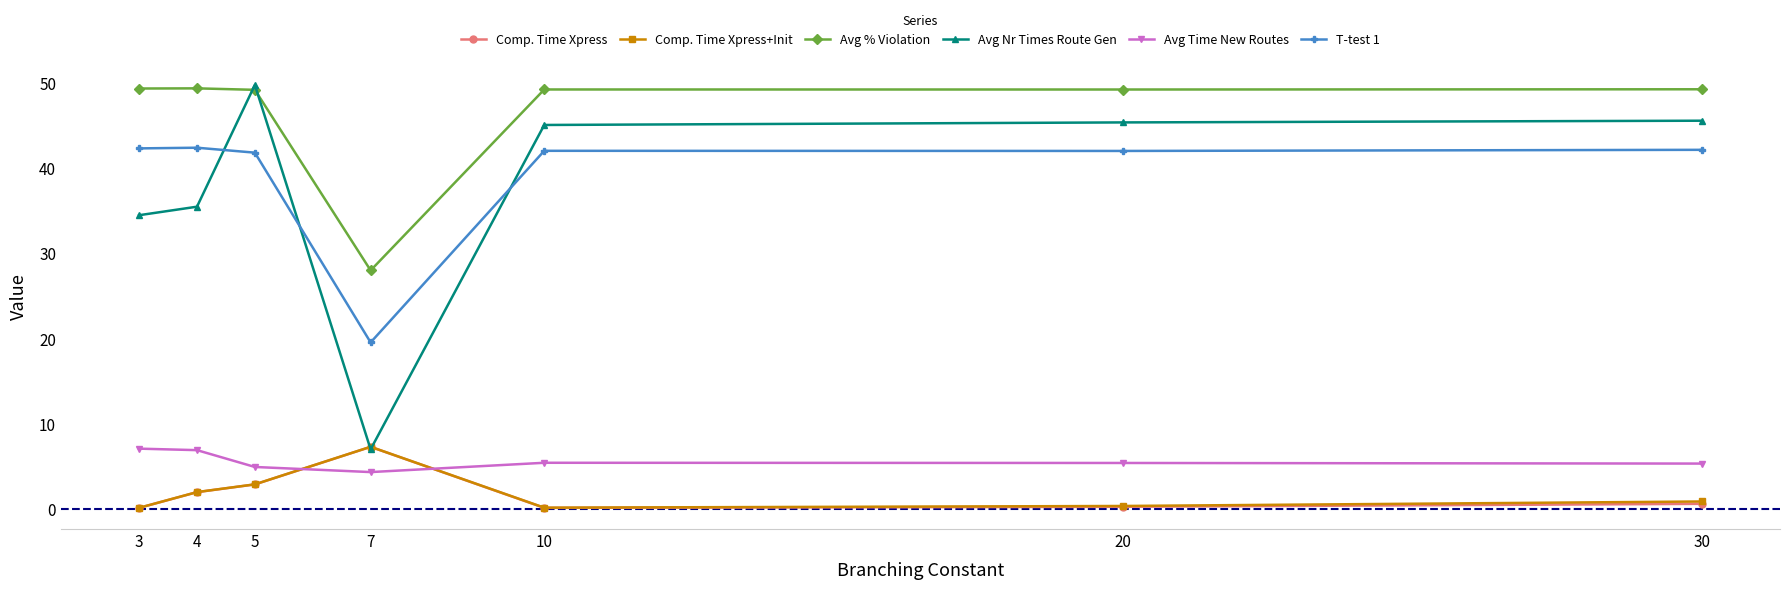

What is the value of the Avg % Violation point at the 5th from the left?

49.3